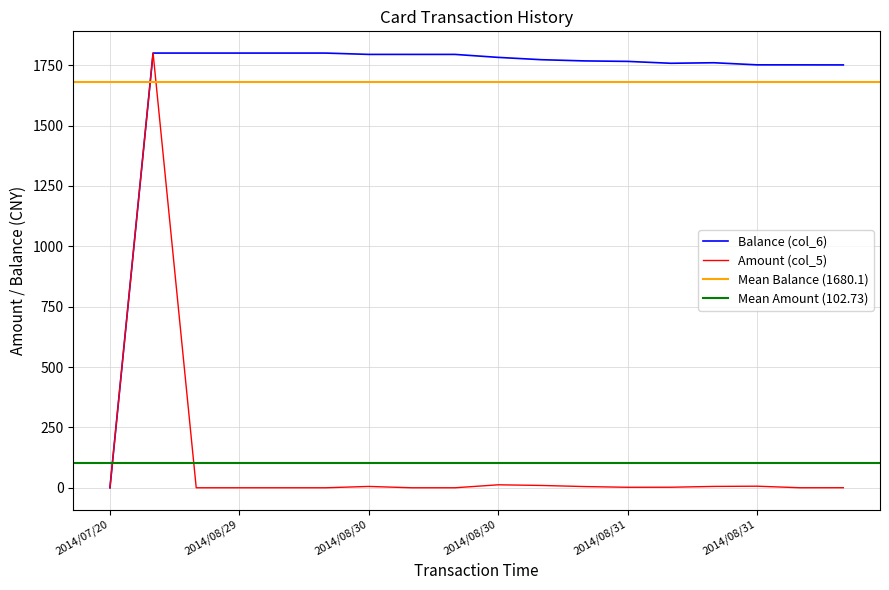

What is the difference between the second highest and minimum values in the Amount (col_5) series?

12.3